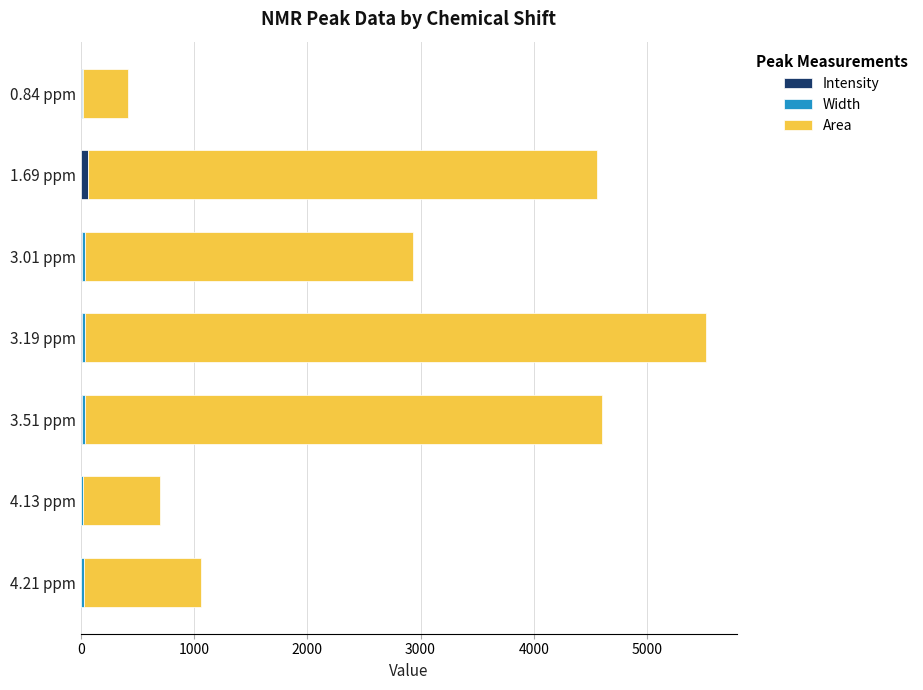

At which category is the sum across all series the highest?

3.19 ppm